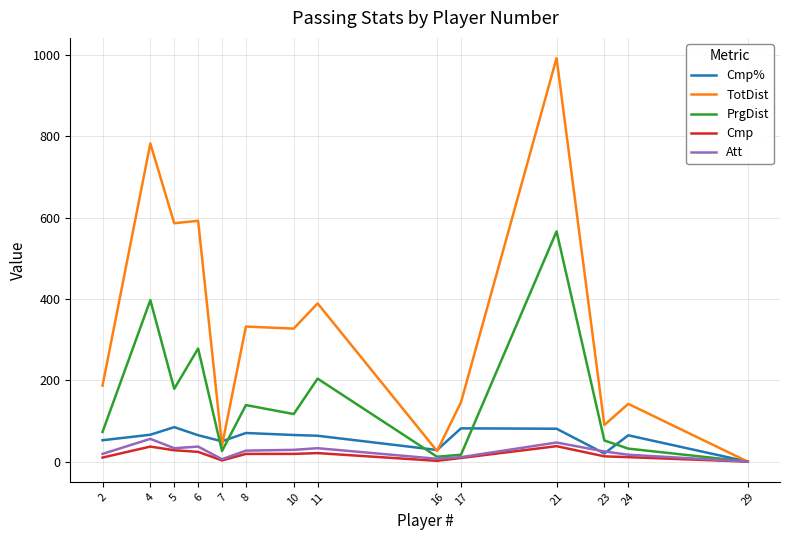

Which series has the largest total across all categories?

TotDist